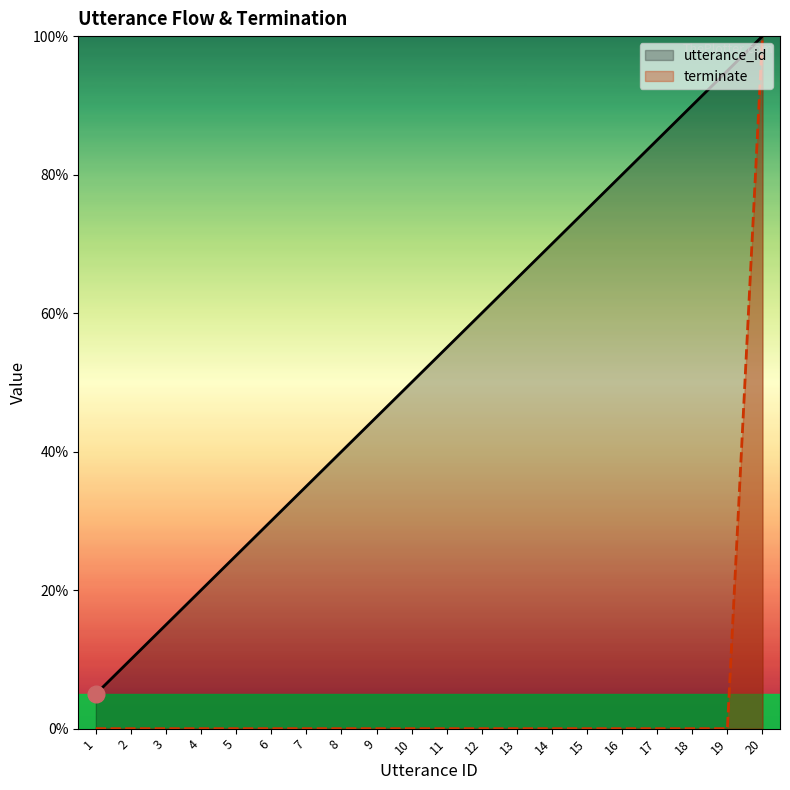

True or false: utterance_id and terminate intersect in this chart.

False